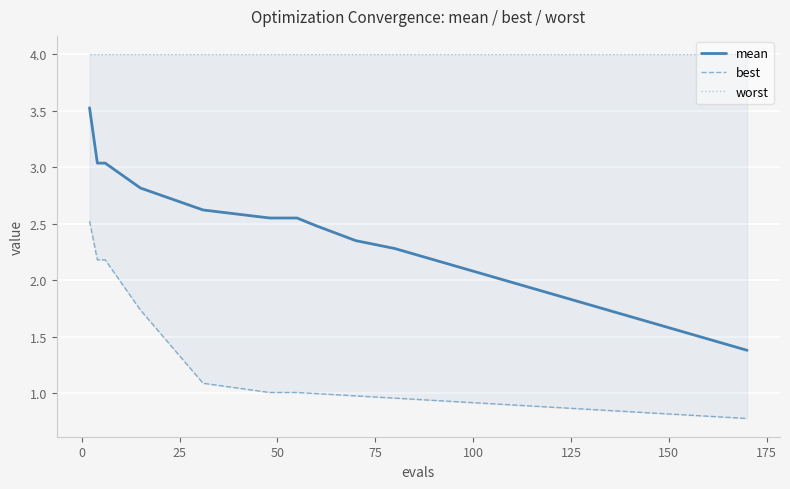

Reading left to right, what are all the values shown in this chart?

mean: 3.5	3.0	3.0	2.8	2.6	2.6	2.6	2.6	2.5	2.4	2.3	2.2	2.1	2.0	1.9	1.8	1.7	1.6	1.5	1.4
best: 2.5	2.2	2.2	1.7	1.1	1.0	1.0	1.0	1.0	1.0	1.0	0.9	0.9	0.9	0.9	0.9	0.8	0.8	0.8	0.8
worst: 4.0	4.0	4.0	4.0	4.0	4.0	4.0	4.0	4.0	4.0	4.0	4.0	4.0	4.0	4.0	4.0	4.0	4.0	4.0	4.0